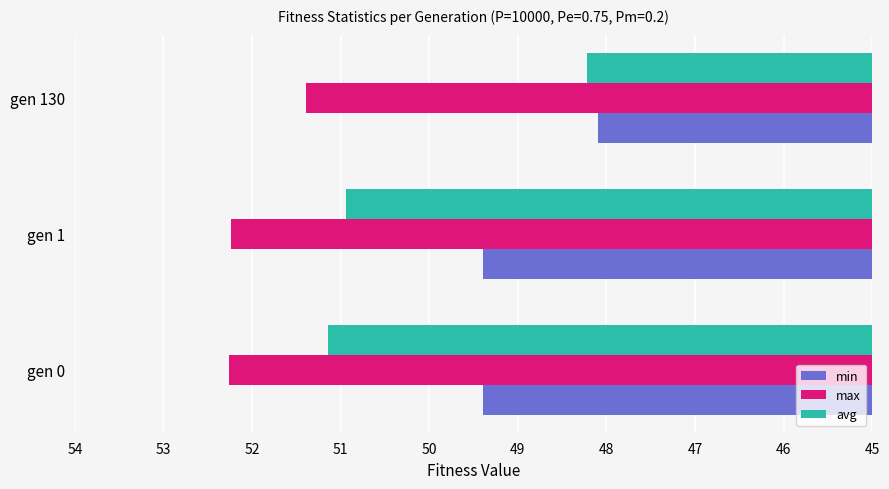

Where is min nearest to the value 48?

gen 130